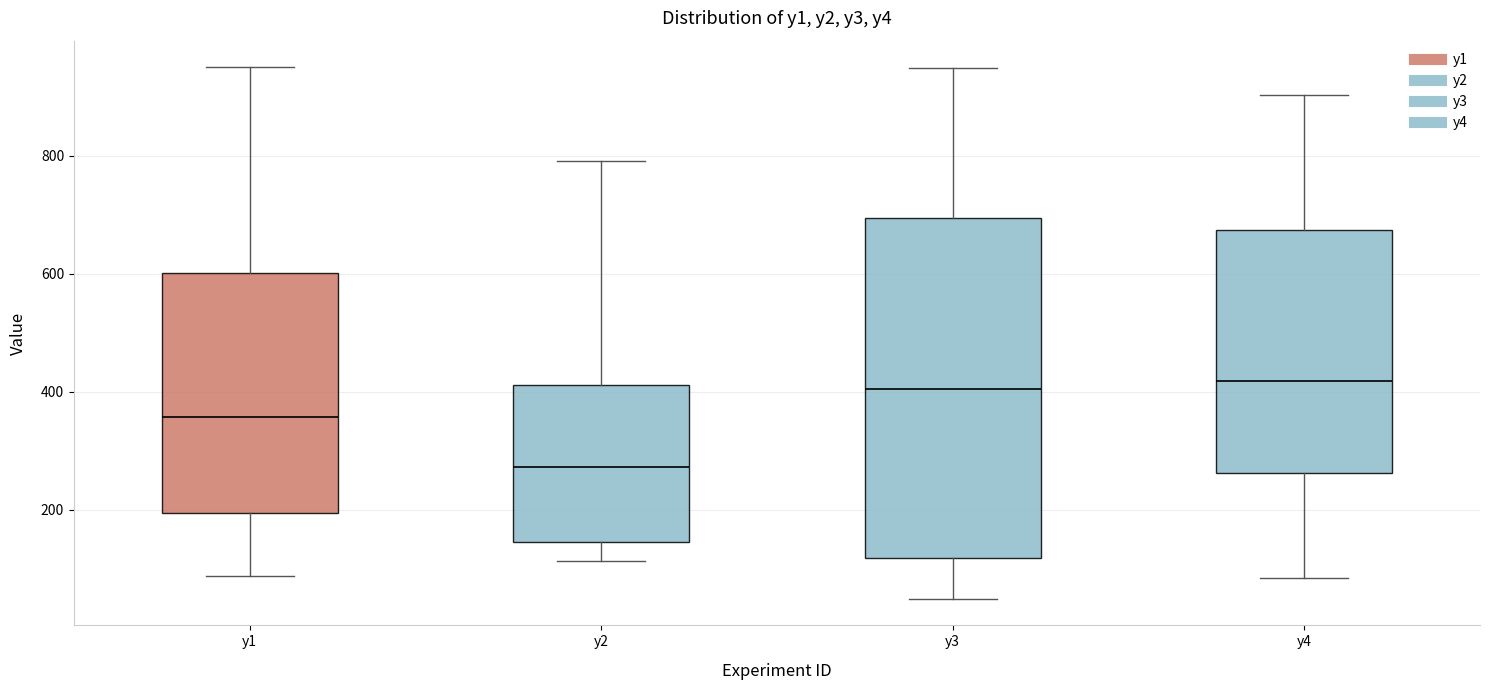

Which box is the tallest, from its lower edge to its upper edge?

y3